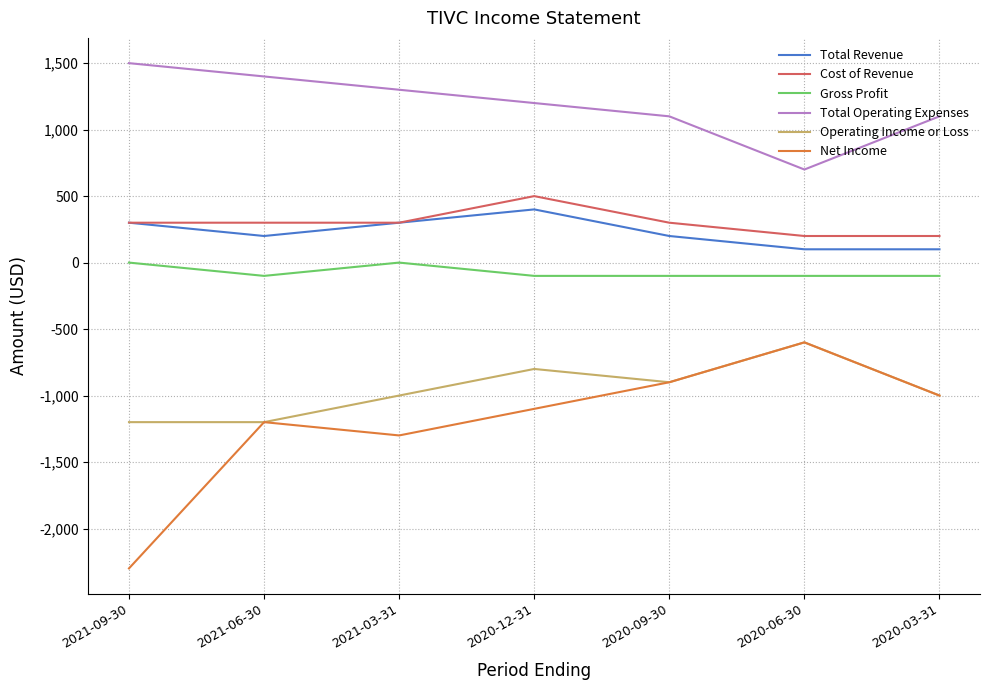

Where is the first local maximum for Operating Income or Loss?

2020-12-31